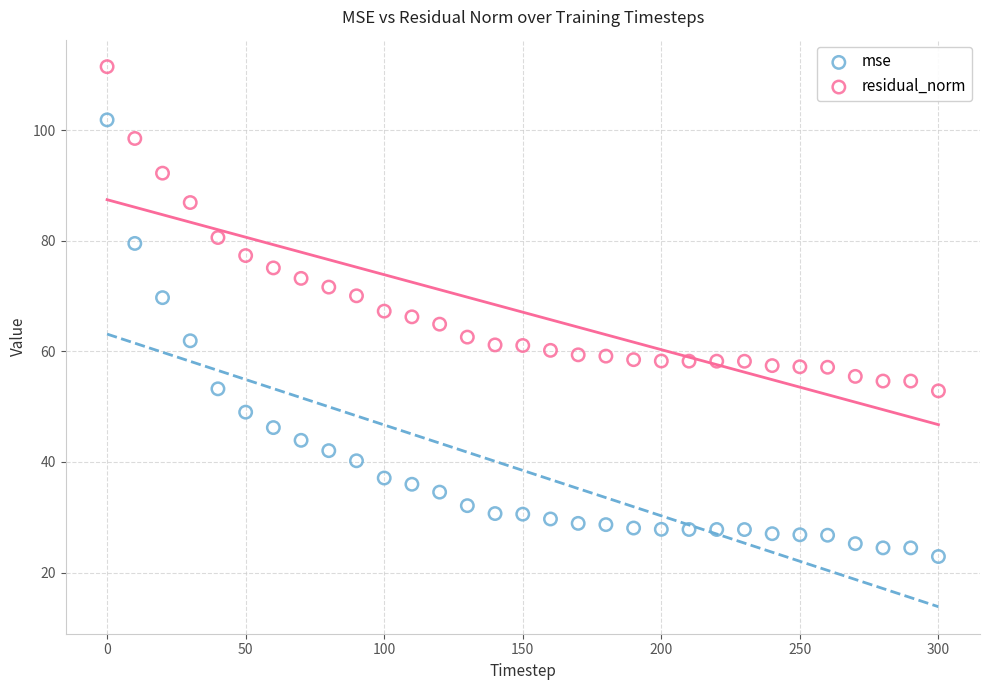

Across all data points, what is the range of Y values (max minus min)?

88.6